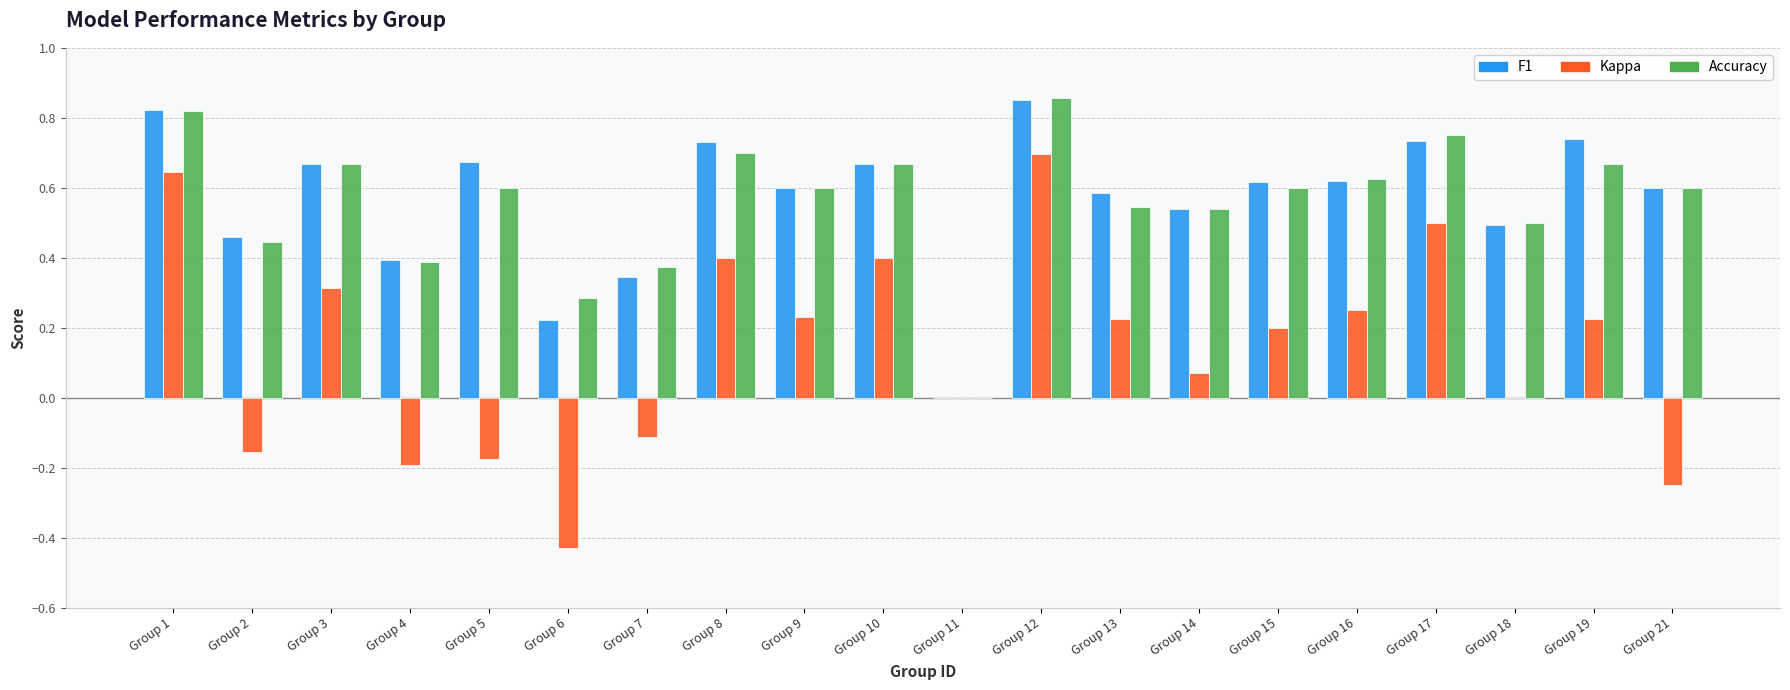

Which category has the highest value across all series?

Group 12